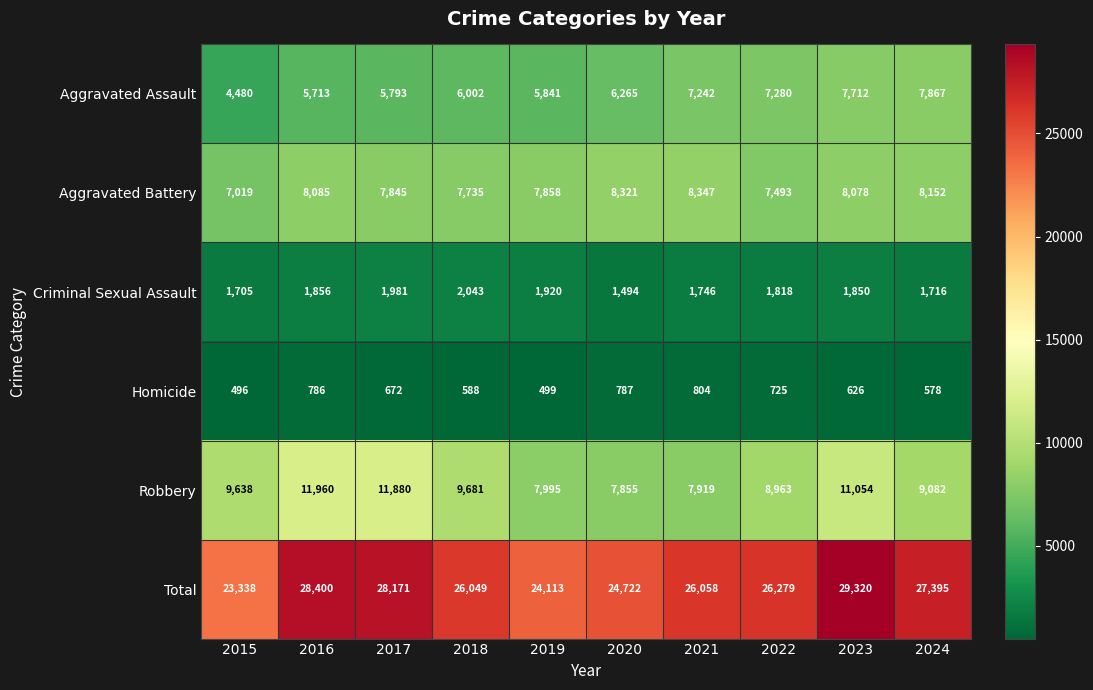

At which label does Total reach its minimum?

2015